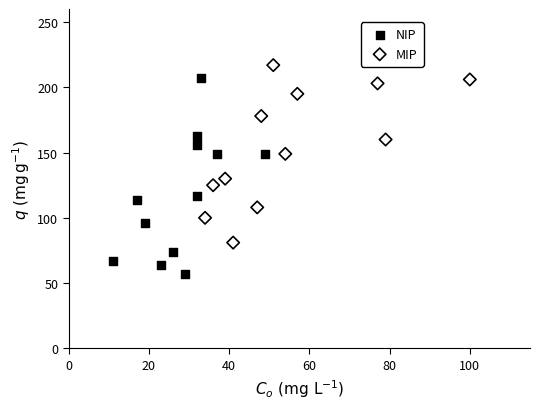

Which series reaches the minimum Y coordinate?

NIP